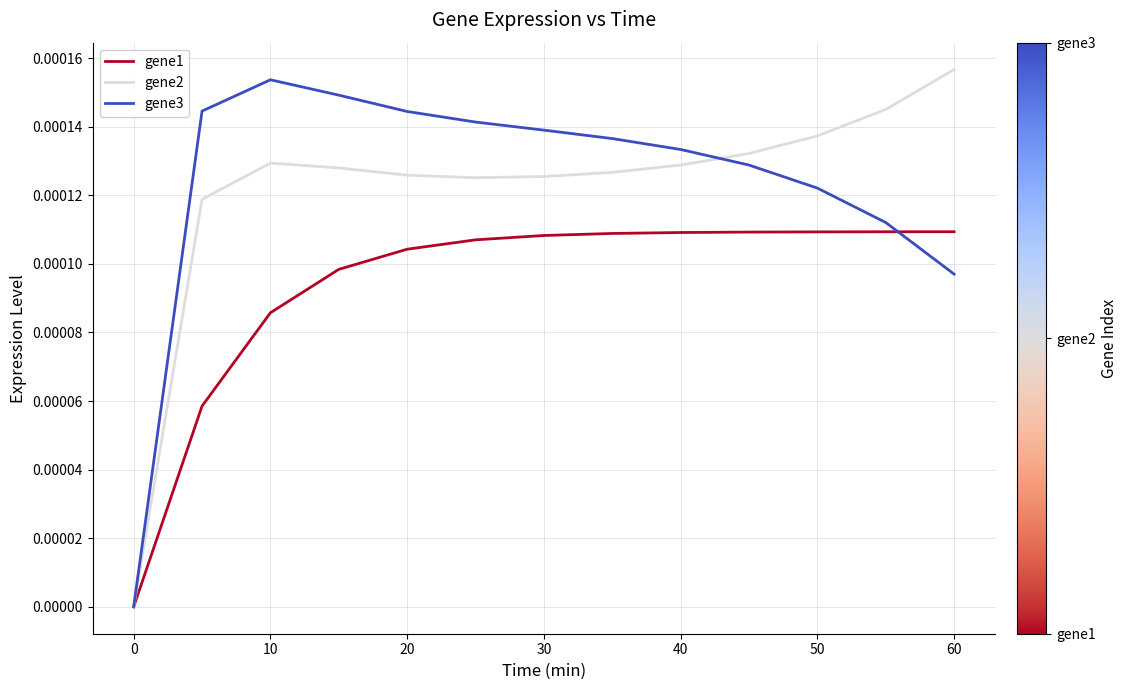

Does the chart have visible grid lines?

Yes